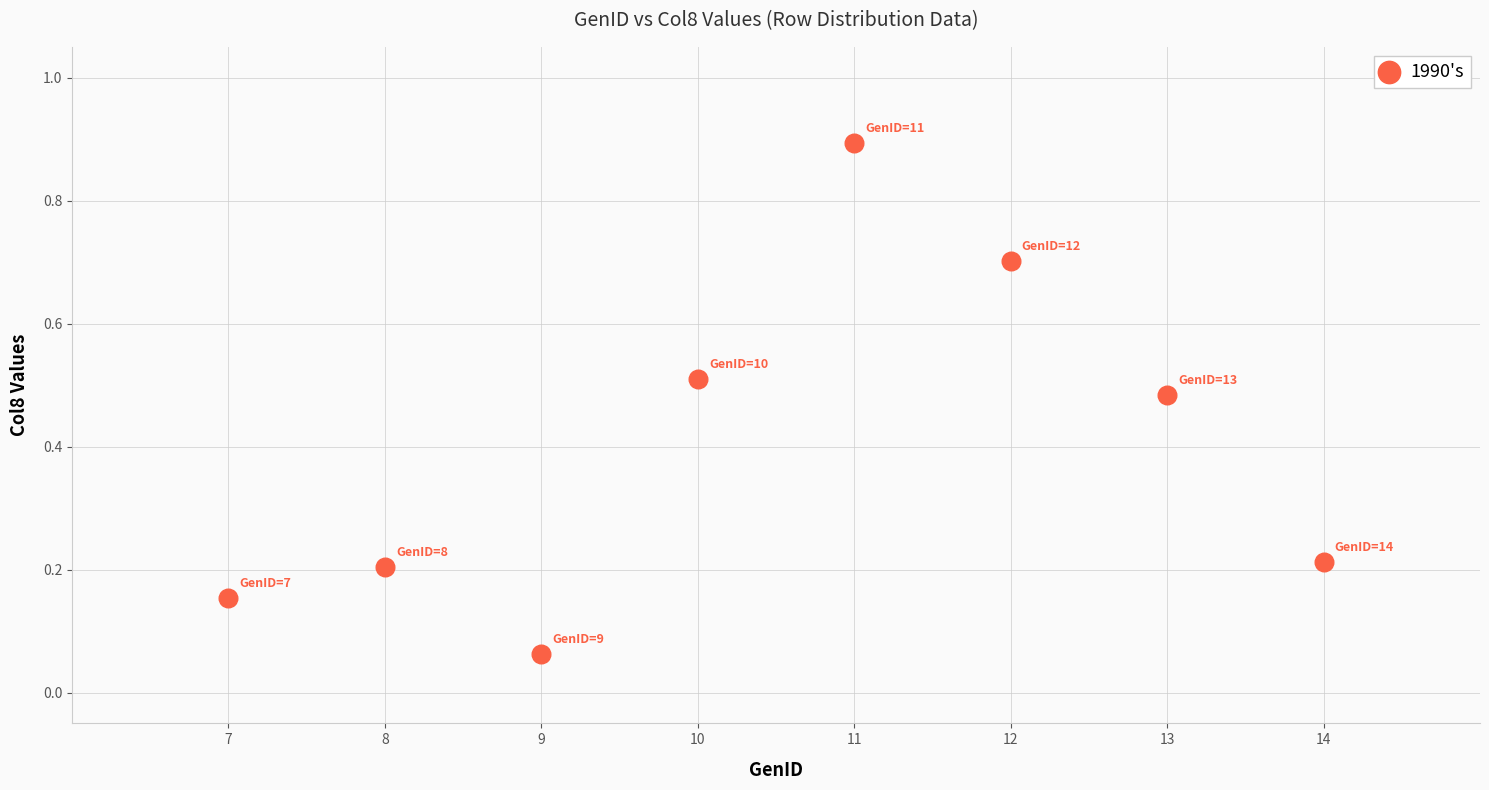

What is the range of X values (max minus min)?

7.0